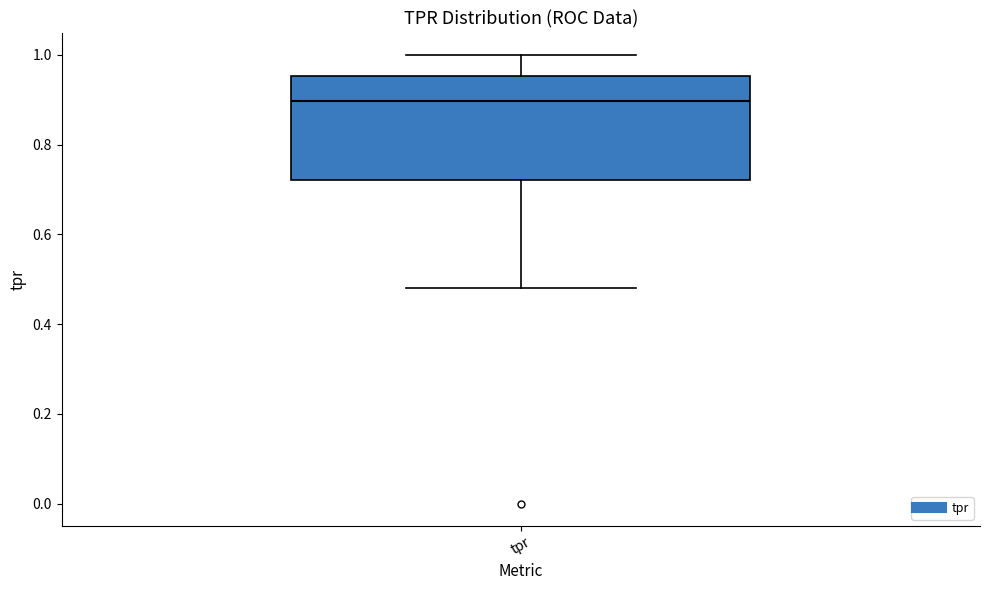

Transcribe this box plot: give where the median line is, the range the box spans, and where the two whiskers end, as read against the y-axis. The values are not printed on the chart, so give them approximately, as read against the axis.

median 0.90, box 0.72 to 0.96, whiskers 0.48 to 1.00